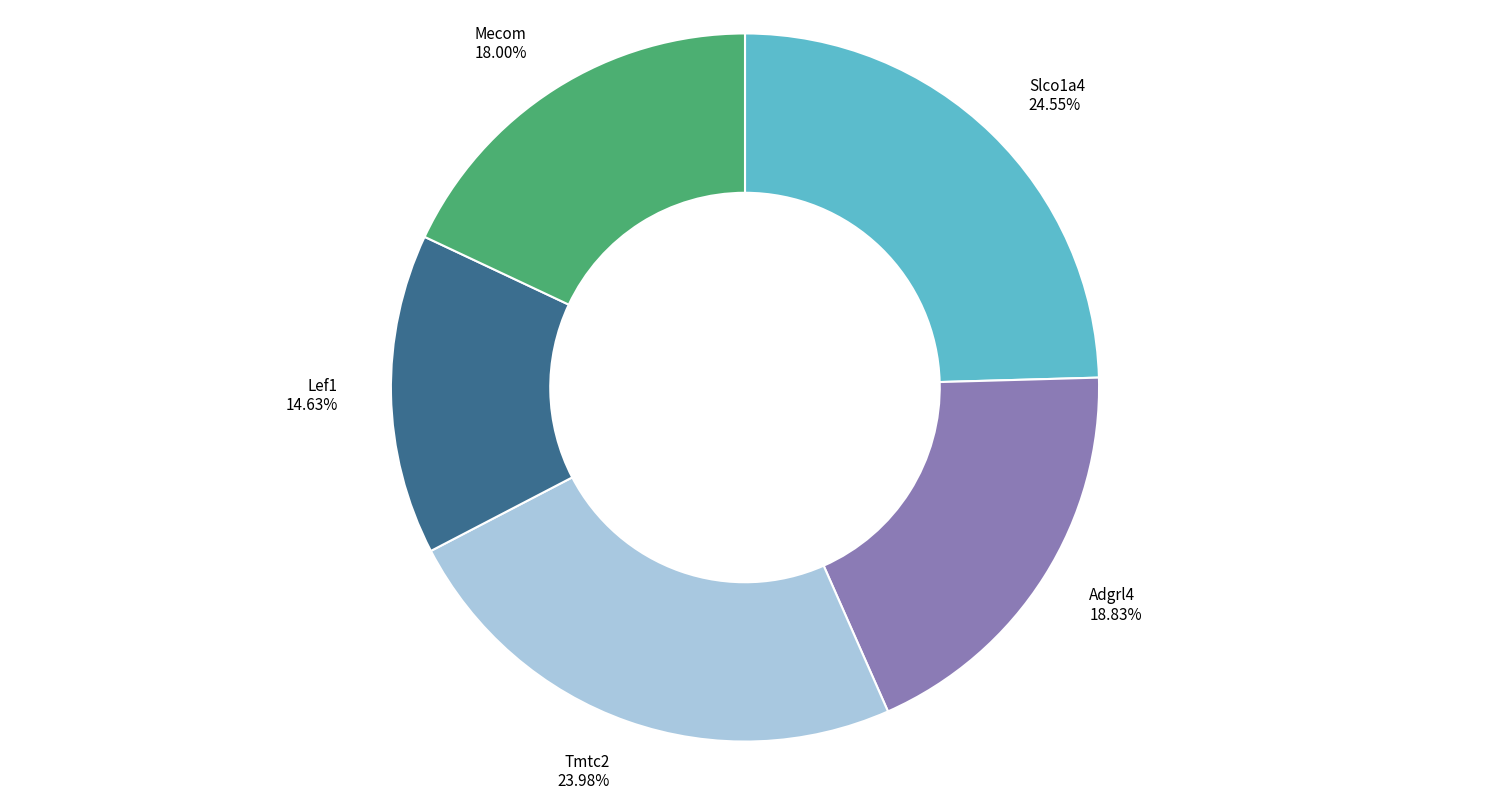

Between Adgrl4 and Lef1, which is larger?

Adgrl4